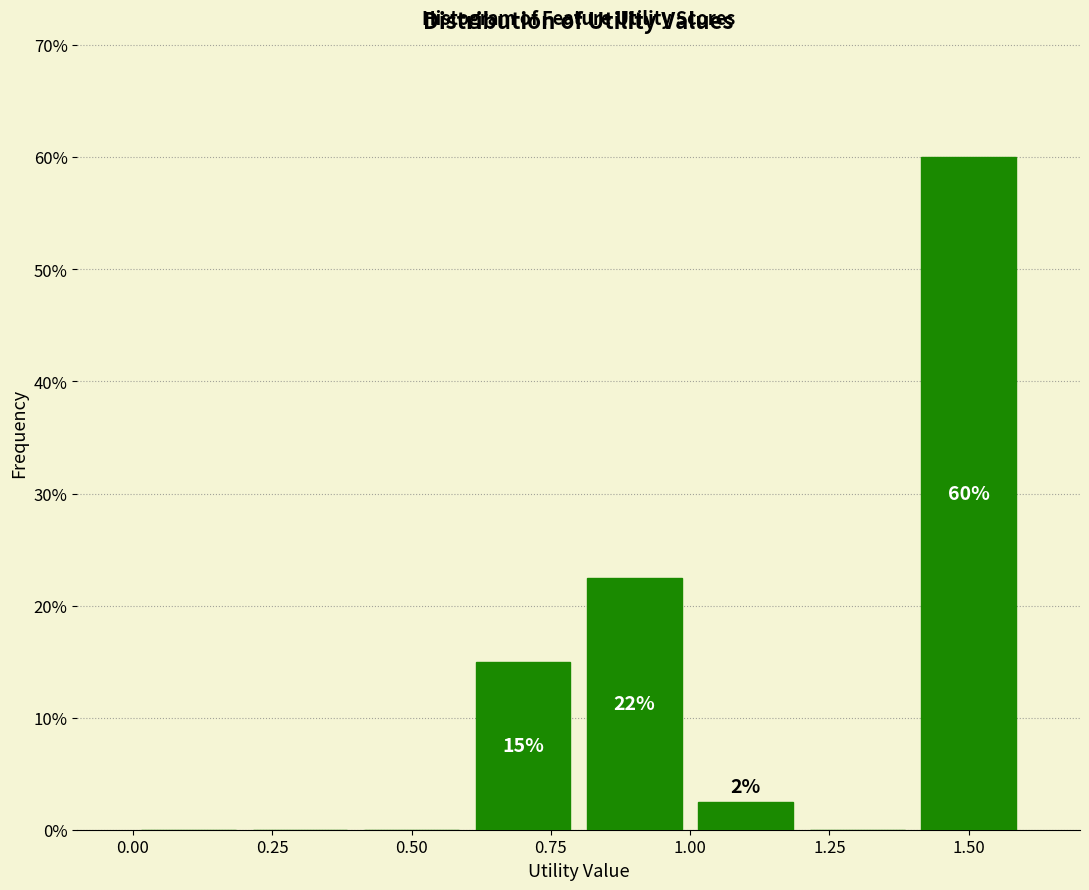

Over which range of the x-axis is the bar tallest?

1.4 to 1.6